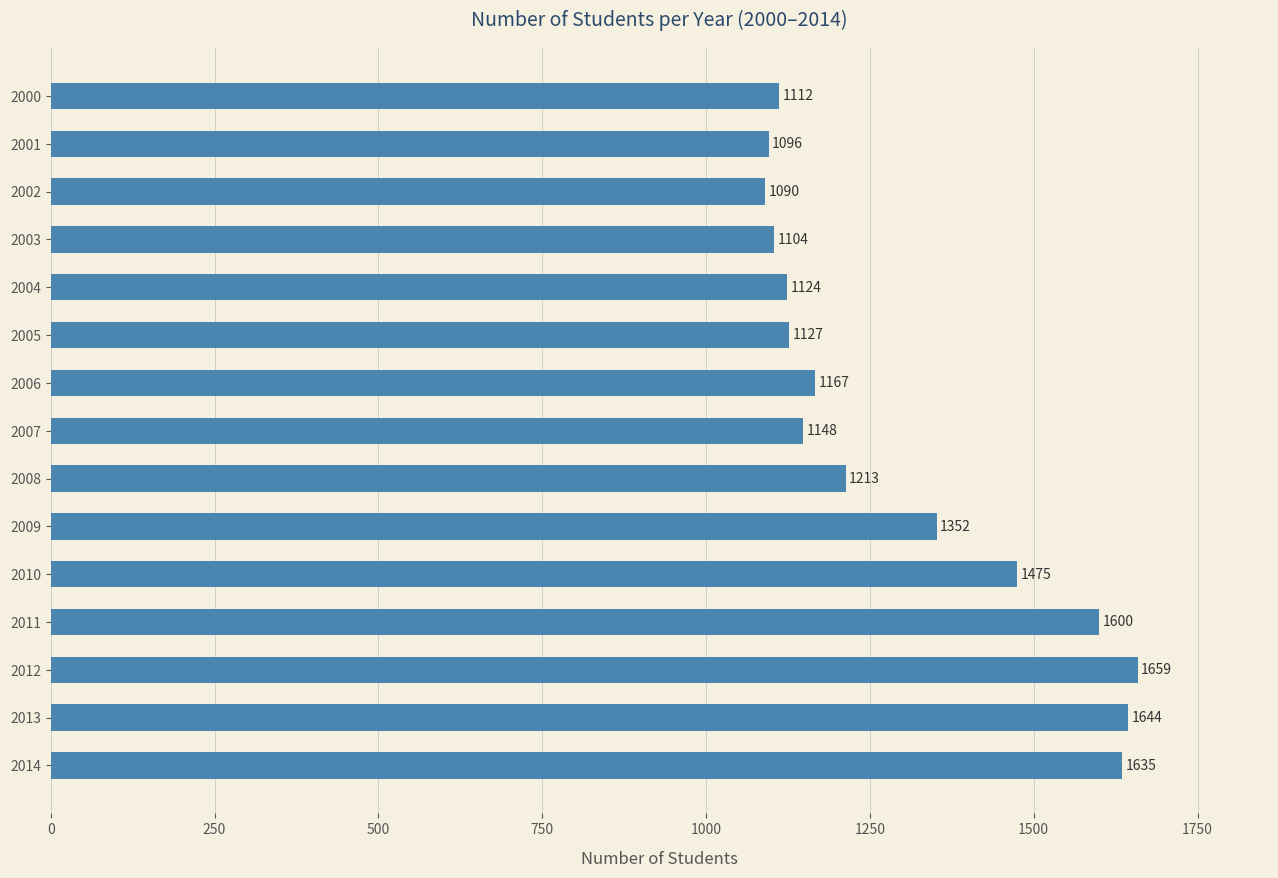

Rank the categories by value from highest to lowest.

2012, 2013, 2014, 2011, 2010, 2009, 2008, 2006, 2007, 2005, 2004, 2000, 2003, 2001, 2002